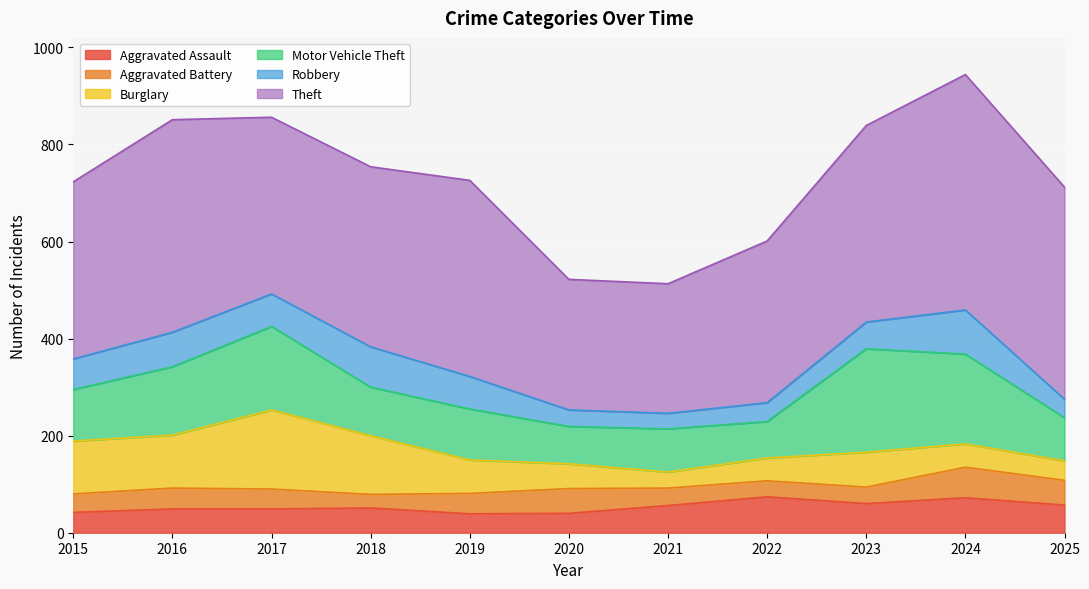

How many lines are shown in the chart?

6